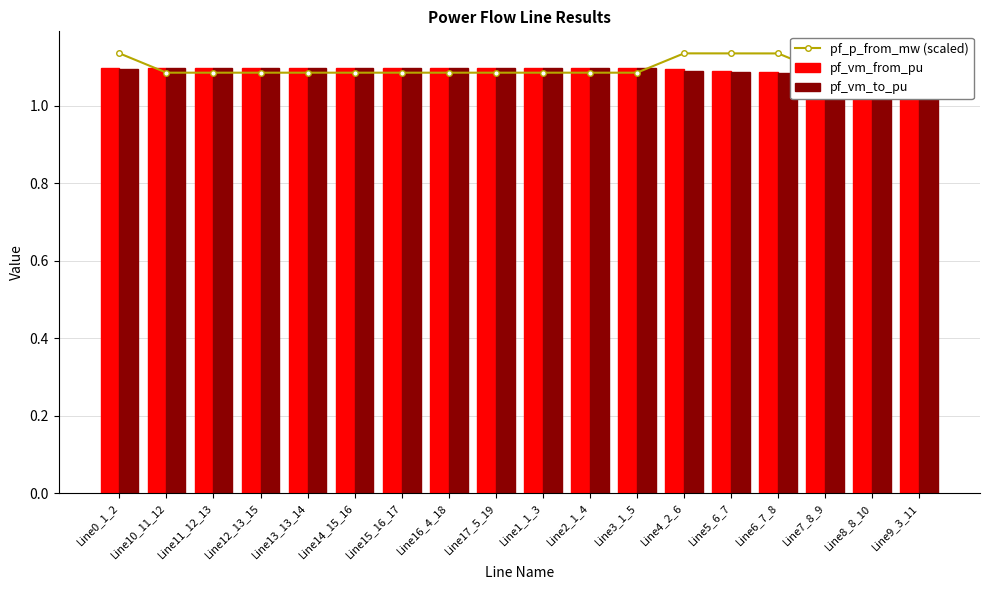

Rank the series at Line0_1_2 from highest to lowest value.

pf_p_from_mw (scaled), pf_vm_from_pu, pf_vm_to_pu